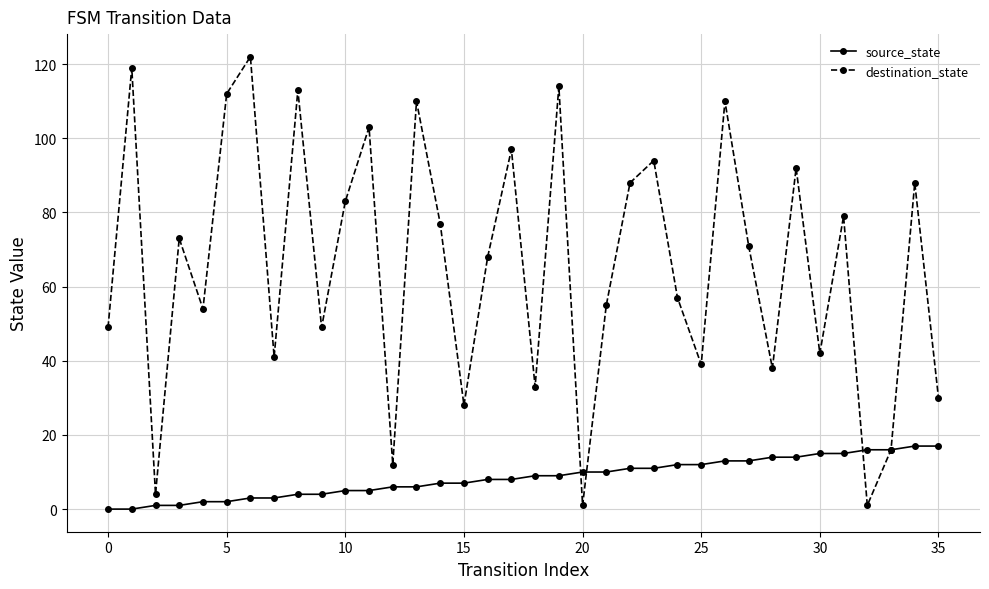

How many data points in source_state are less than 9?

18